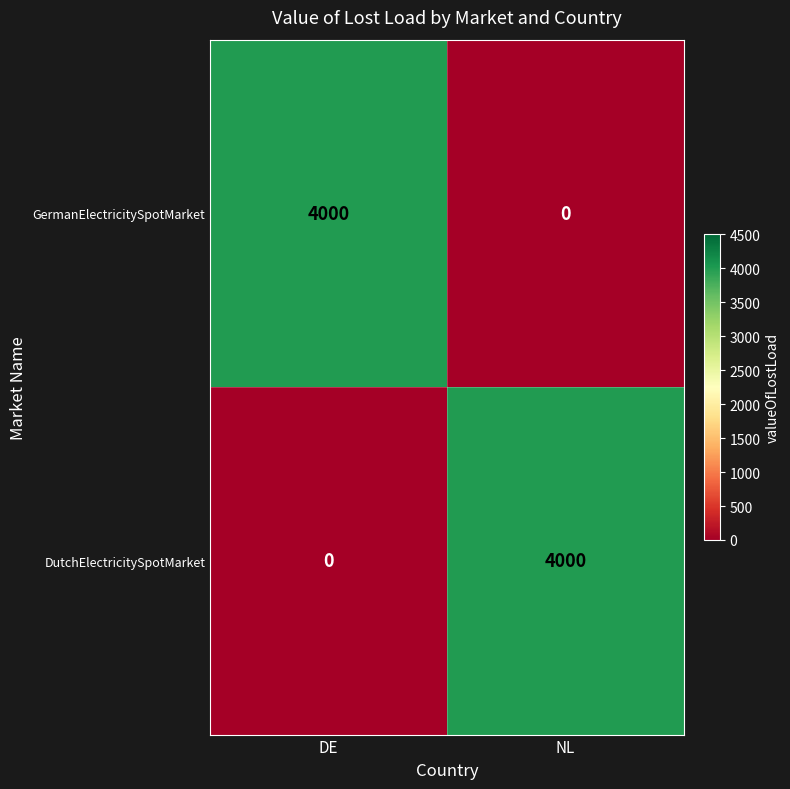

Is it true that DutchElectricitySpotMarket equals 6715 at NL?

False